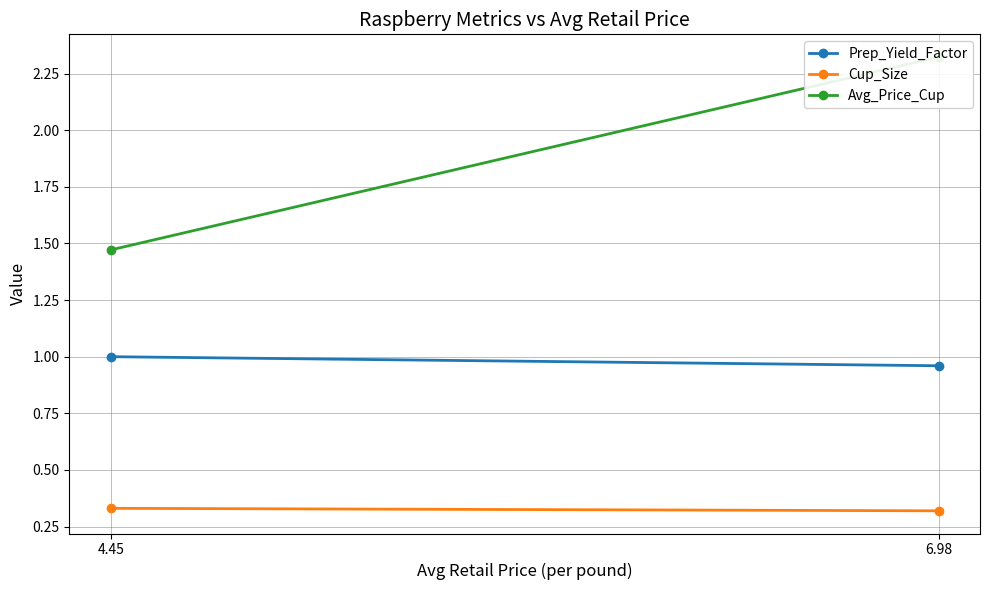

What is the greatest value displayed?

2.3